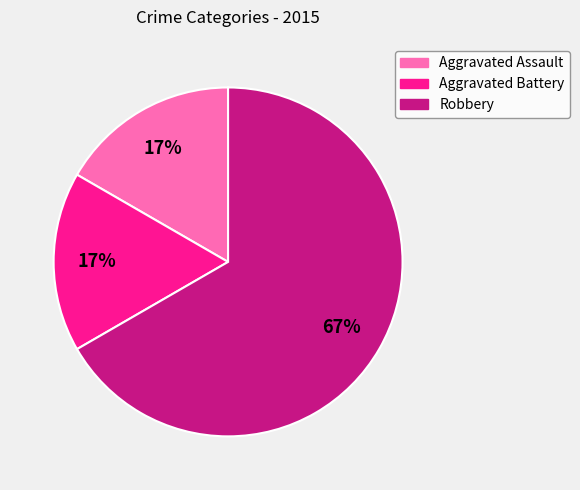

Do Aggravated Battery and Aggravated Assault together represent more than half of the pie?

No